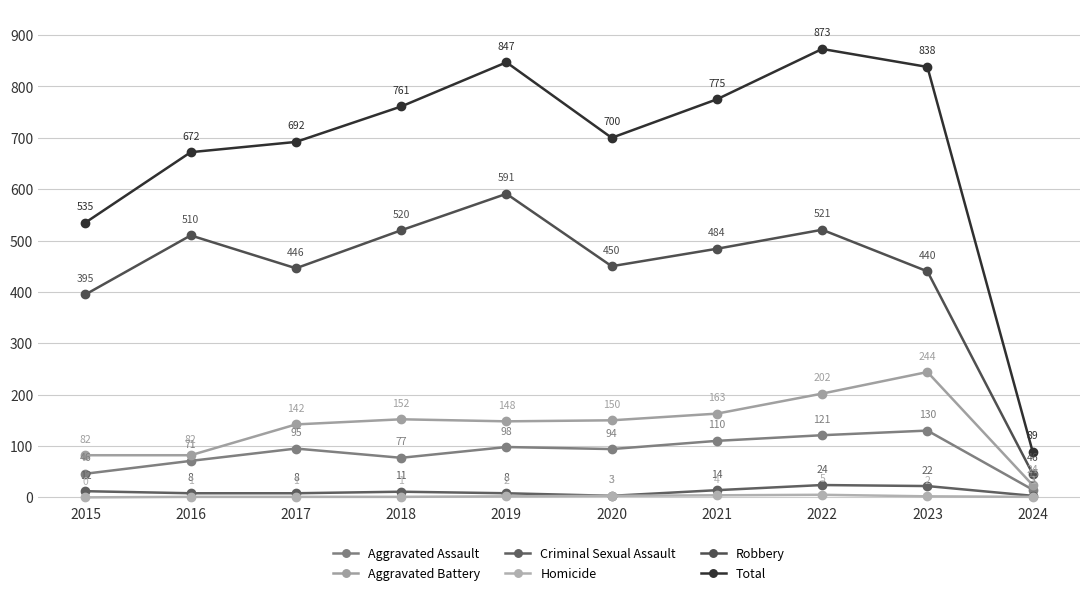

What is the total value across all series at 2024?

178